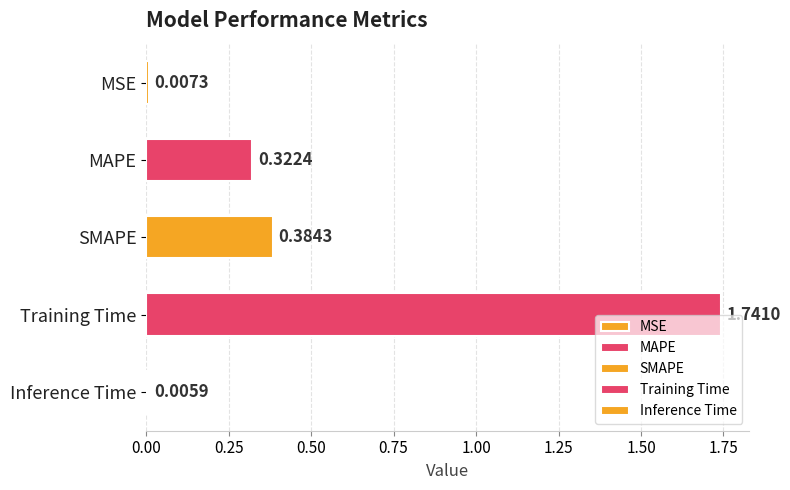

Where is the data nearest to the value 0?

Inference Time